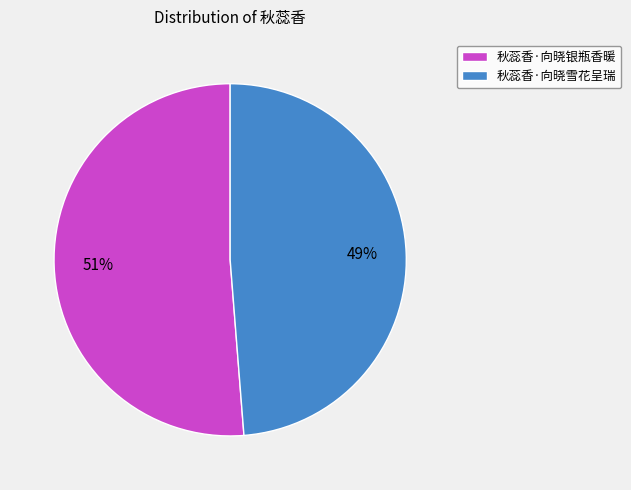

To the nearest percent, what is the combined percentage of 秋蕊香·向晓雪花呈瑞 and 秋蕊香·向晓银瓶香暖?

100%